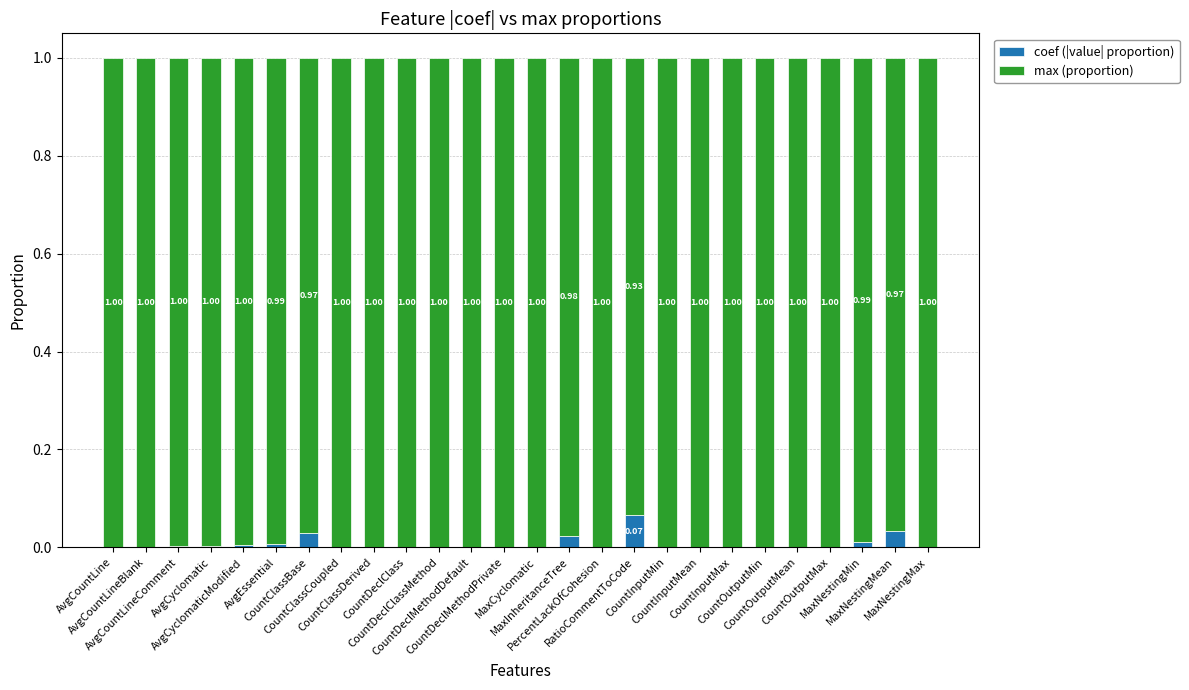

Which series has the largest range (max minus min)?

max (proportion)